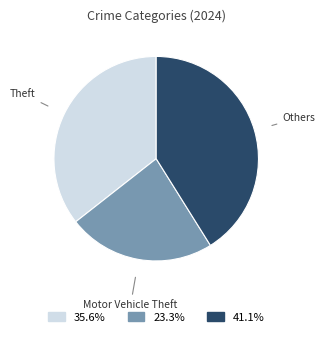

The Motor Vehicle Theft slice represents 23% of the pie. True or false?

True